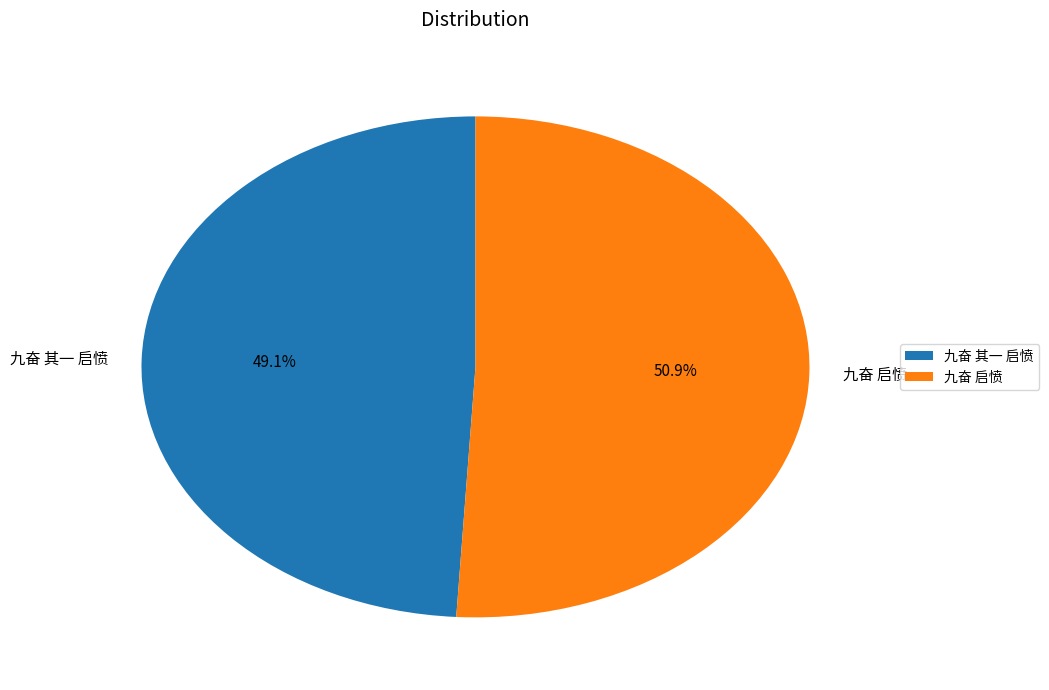

To the nearest percent, what is the difference between the 九奋 其一 启愤 and 九奋 启愤 slice percentages?

2%